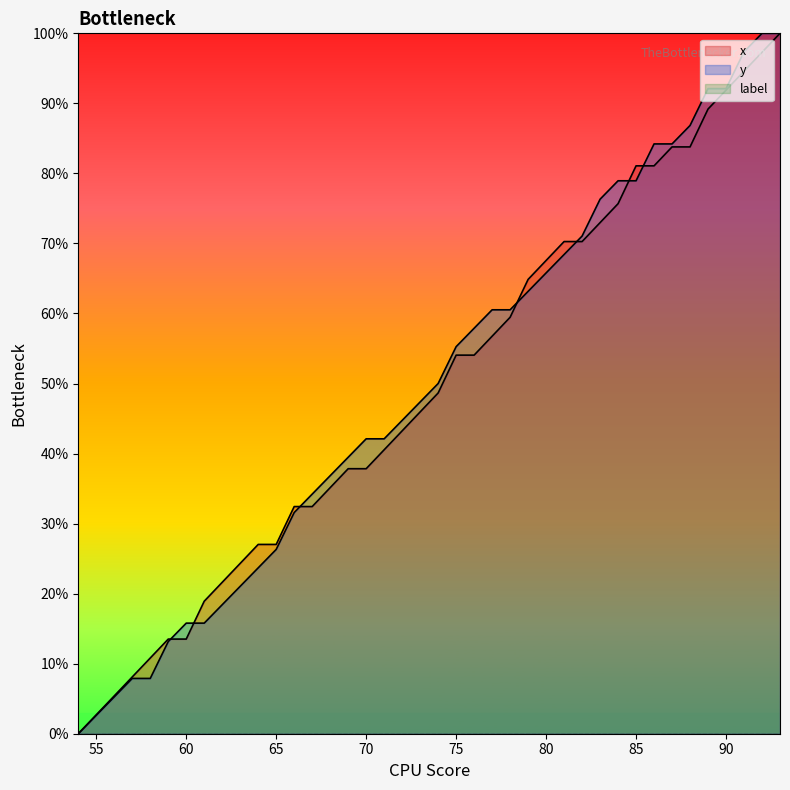

At which category does the chart reach its peak across all series?

93